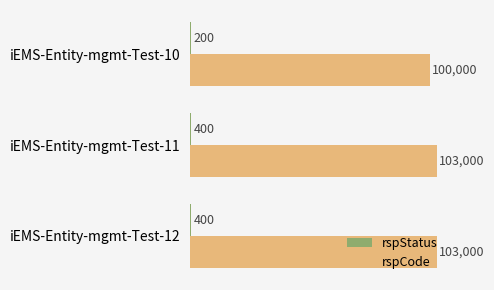

The value of rspCode at iEMS-Entity-mgmt-Test-12 is 103000. True or false?

True